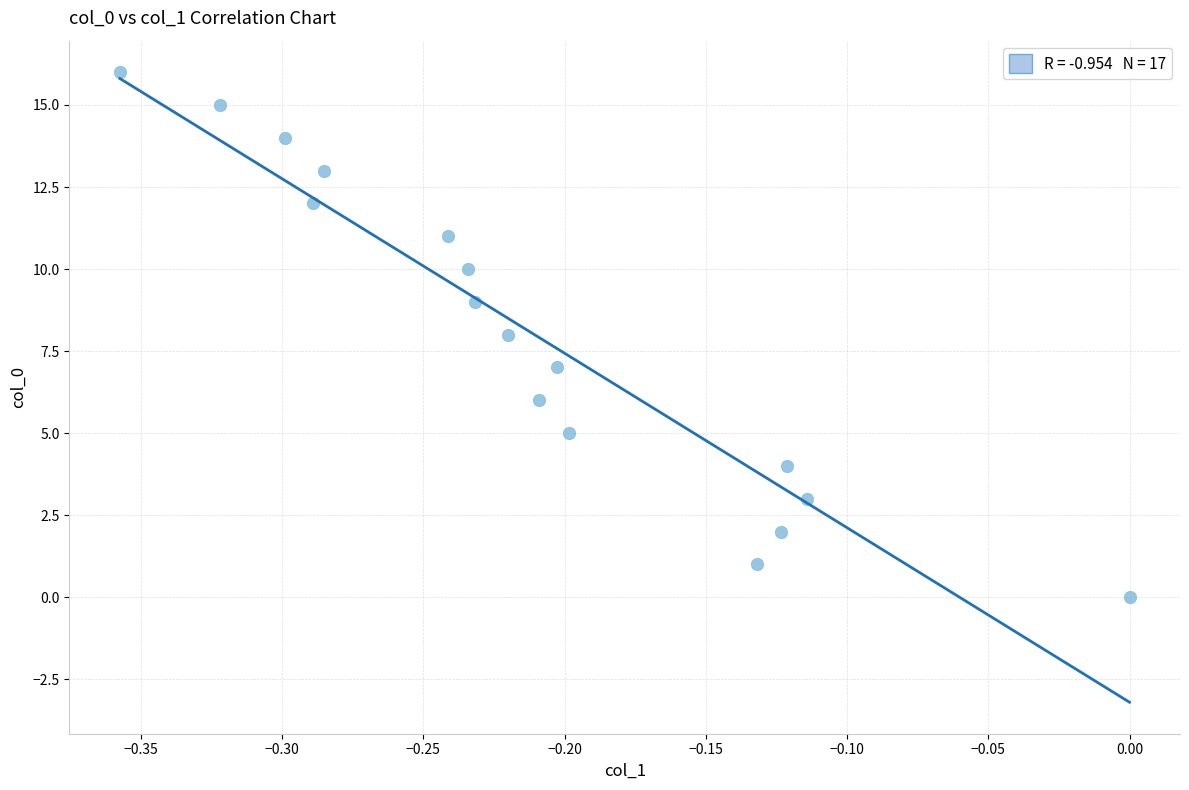

What is the range of Y values (max minus min)?

16